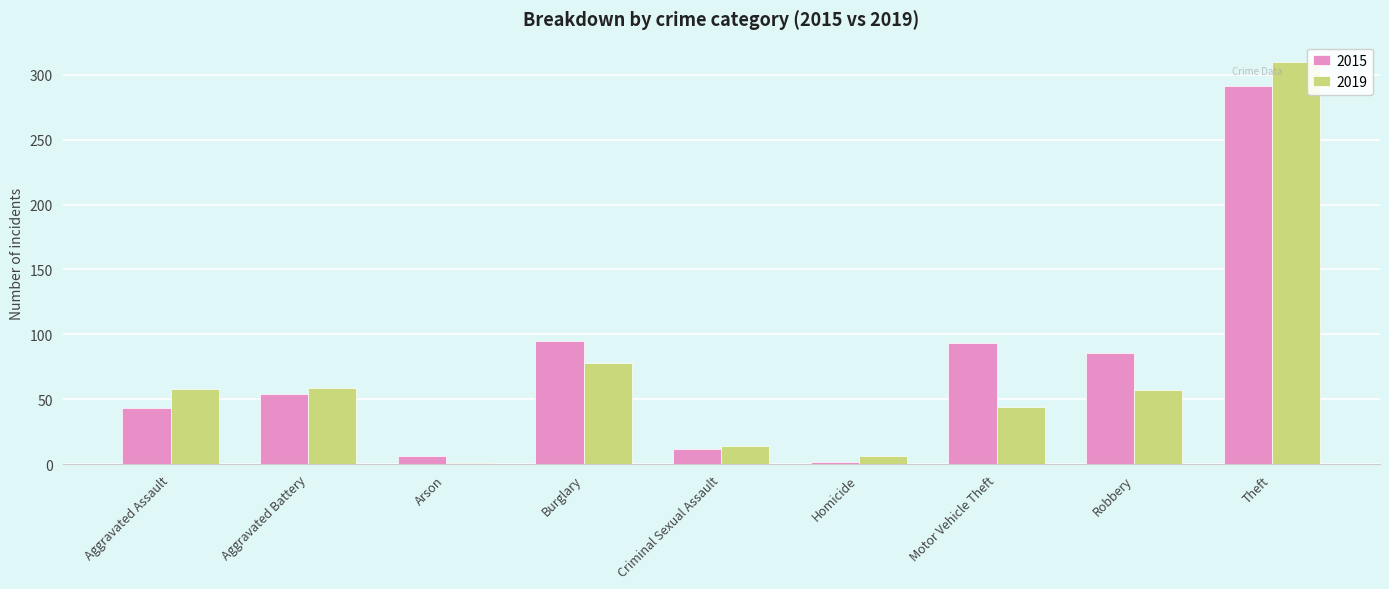

How many bars are there in each group?

2